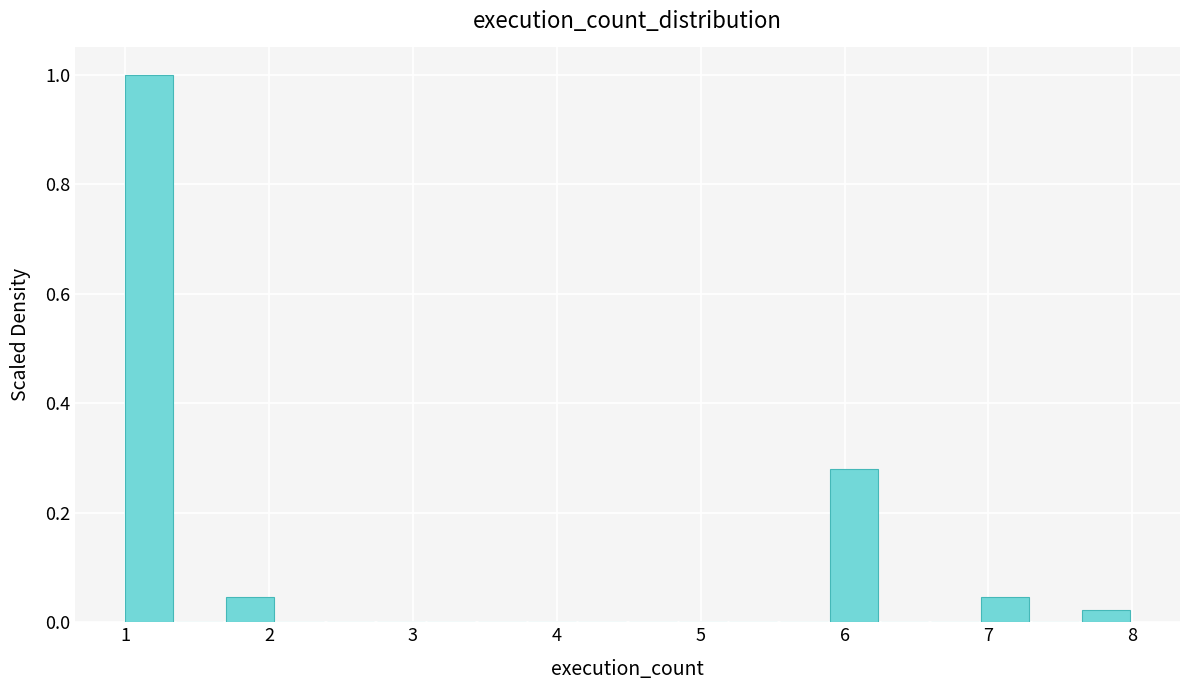

Read against the x-axis, roughly where is the centre of the tallest bar?

1.2